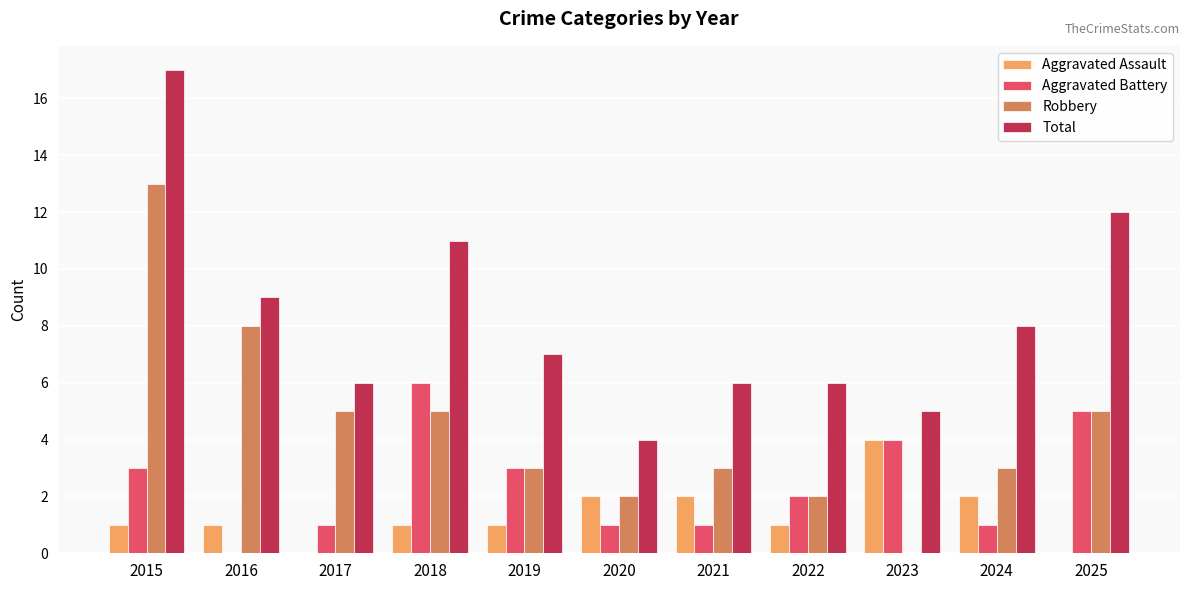

Reading left to right, what are all the values shown in this chart?

Aggravated Assault: 1	1	0	1	1	2	2	1	4	2	0
Aggravated Battery: 3	0	1	6	3	1	1	2	4	1	5
Robbery: 13	8	5	5	3	2	3	2	0	3	5
Total: 17	9	6	11	7	4	6	6	5	8	12